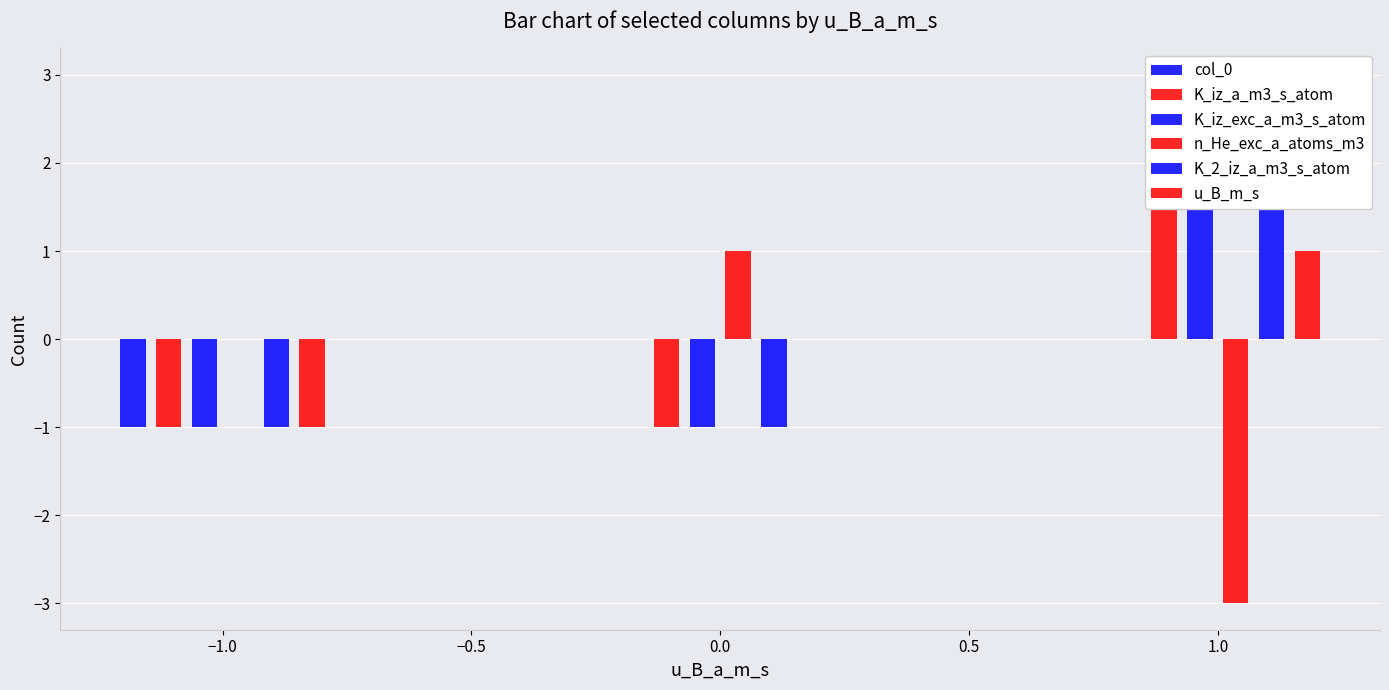

What is the label of the 6th bar from the left?

1.0